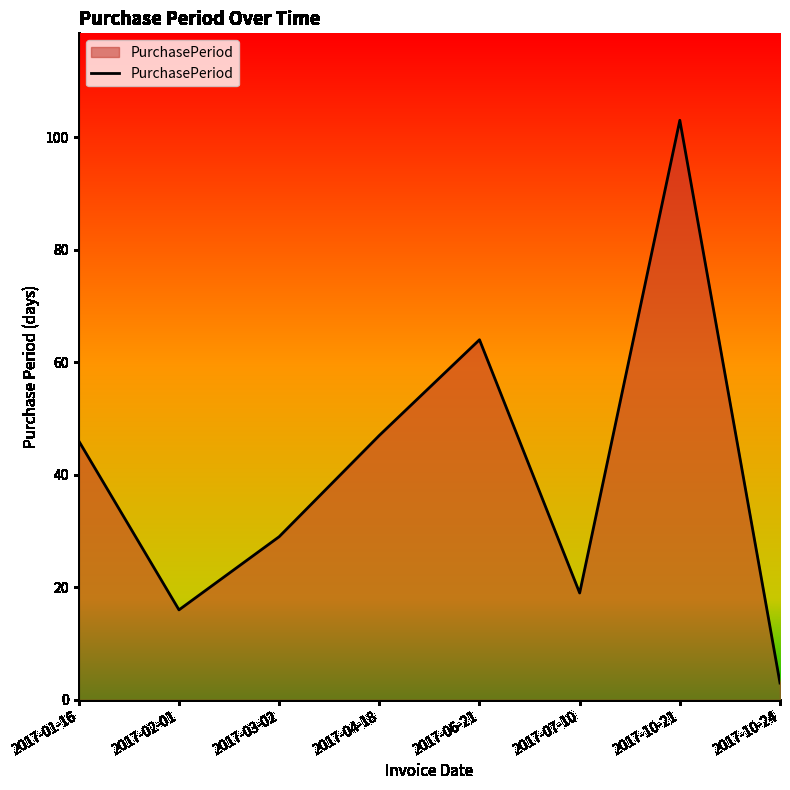

What value does the data have at 2017-03-02, to the nearest 10?

30